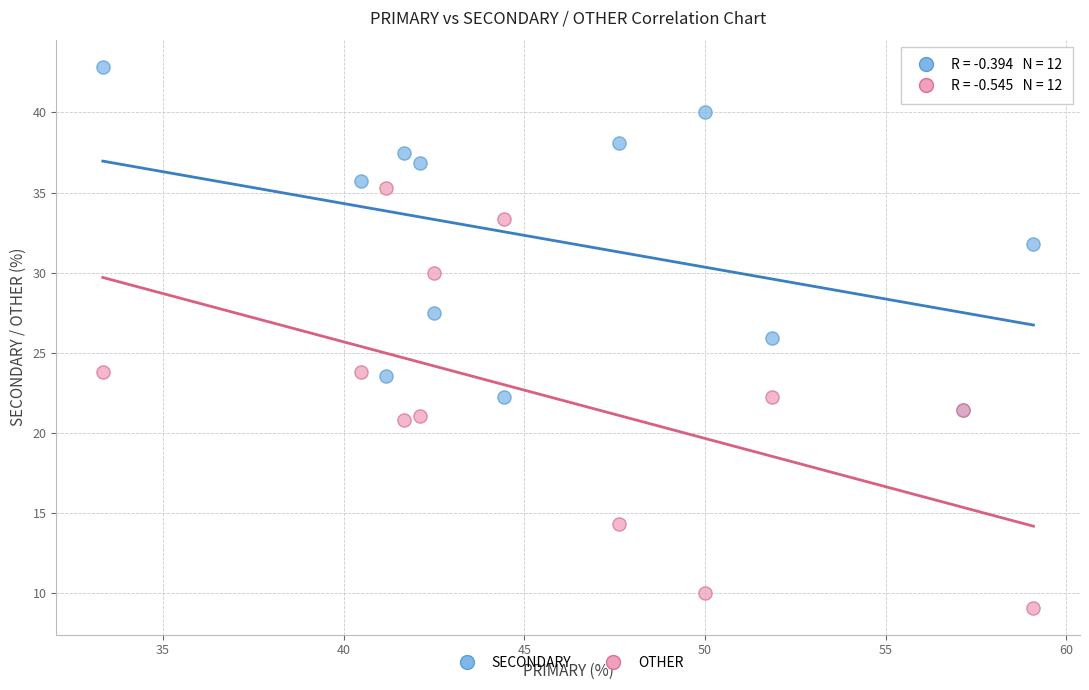

Which series has the largest Y range (max minus min)?

OTHER